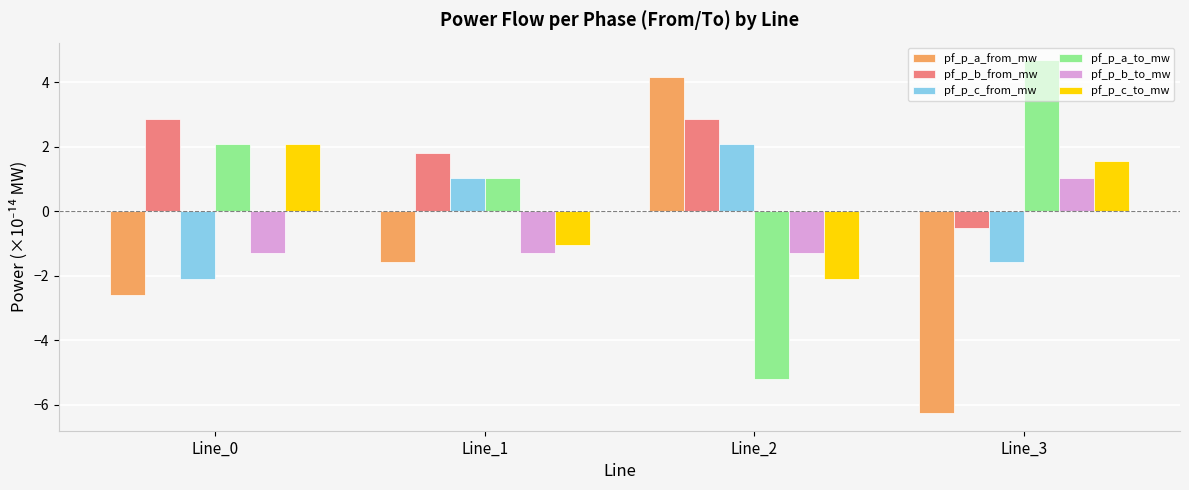

Read the pf_p_a_from_mw value at Line_1.

-1.6